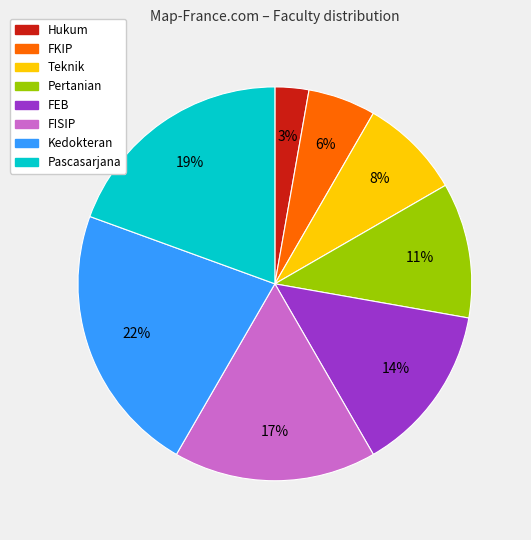

The FISIP slice represents 5% of the pie. True or false?

False